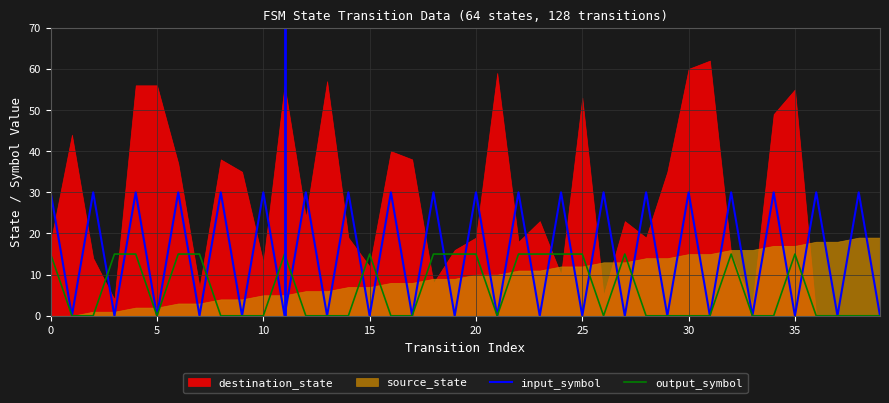

What is the approximate value of output_symbol at 25, to the nearest 5?

15